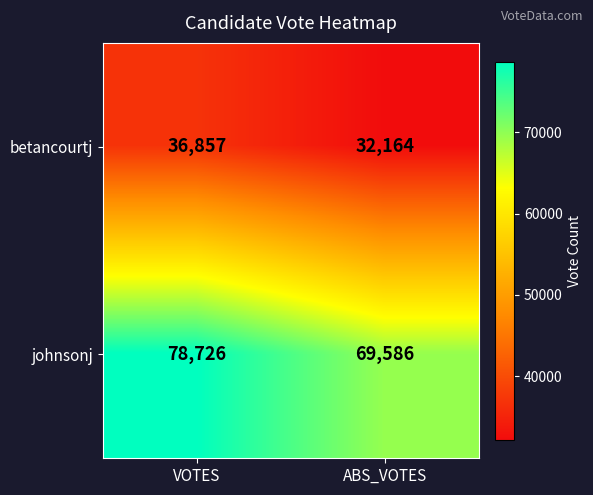

What is the maximum value shown in the chart?

78726